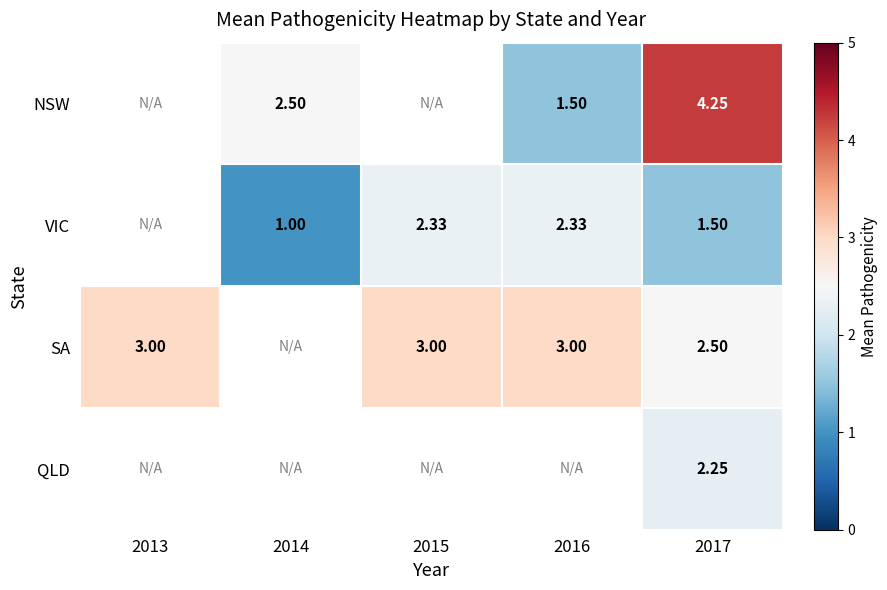

What is the smallest value displayed?

1.0